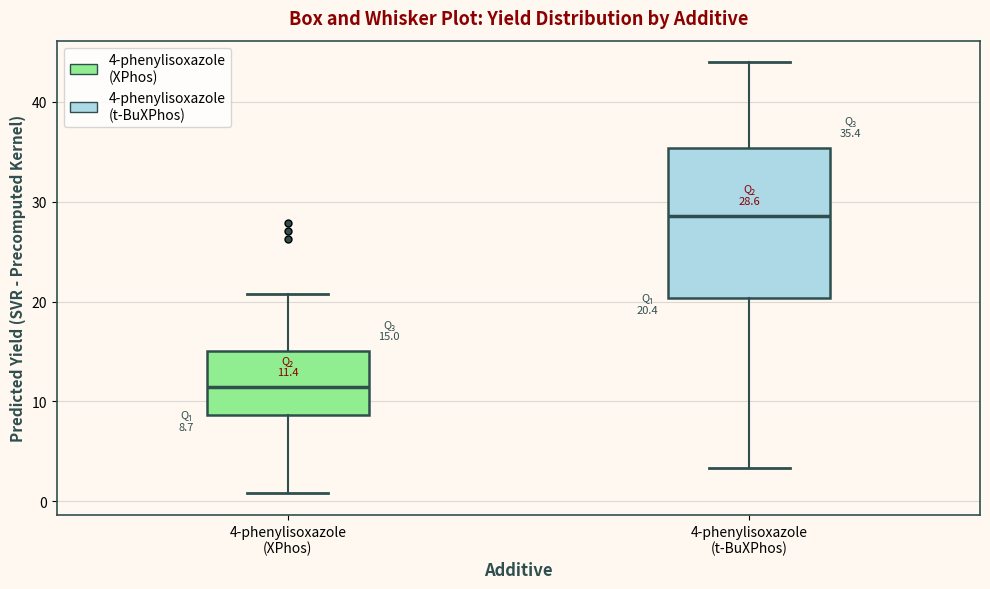

Which box has the lowest median line?

4-phenylisoxazole (XPhos)